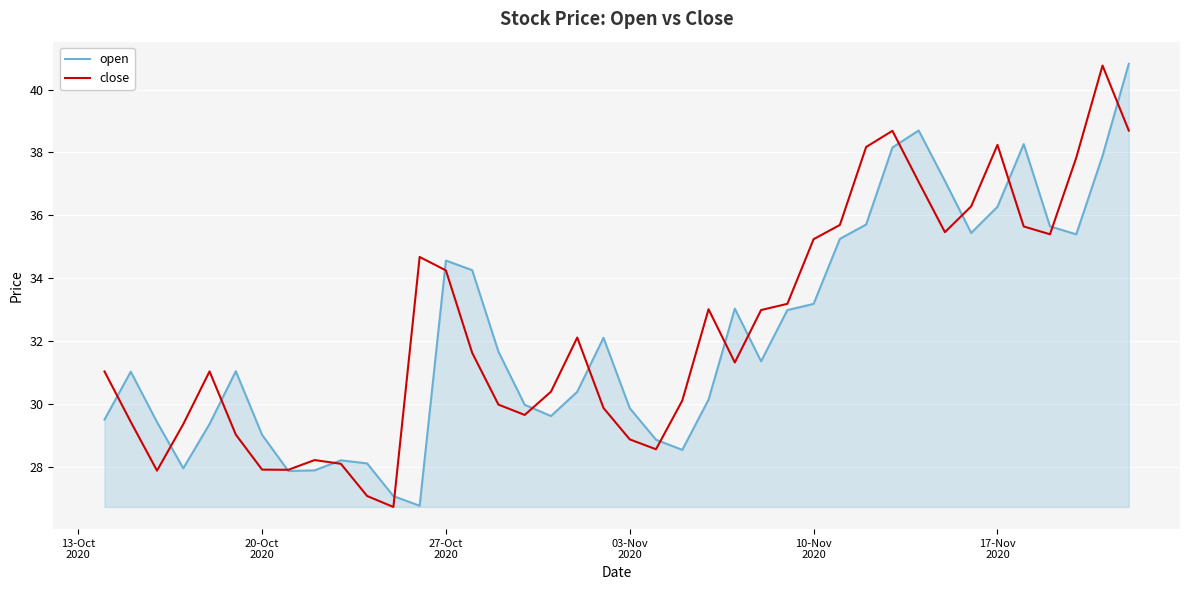

What is the minimum value for open?

26.8